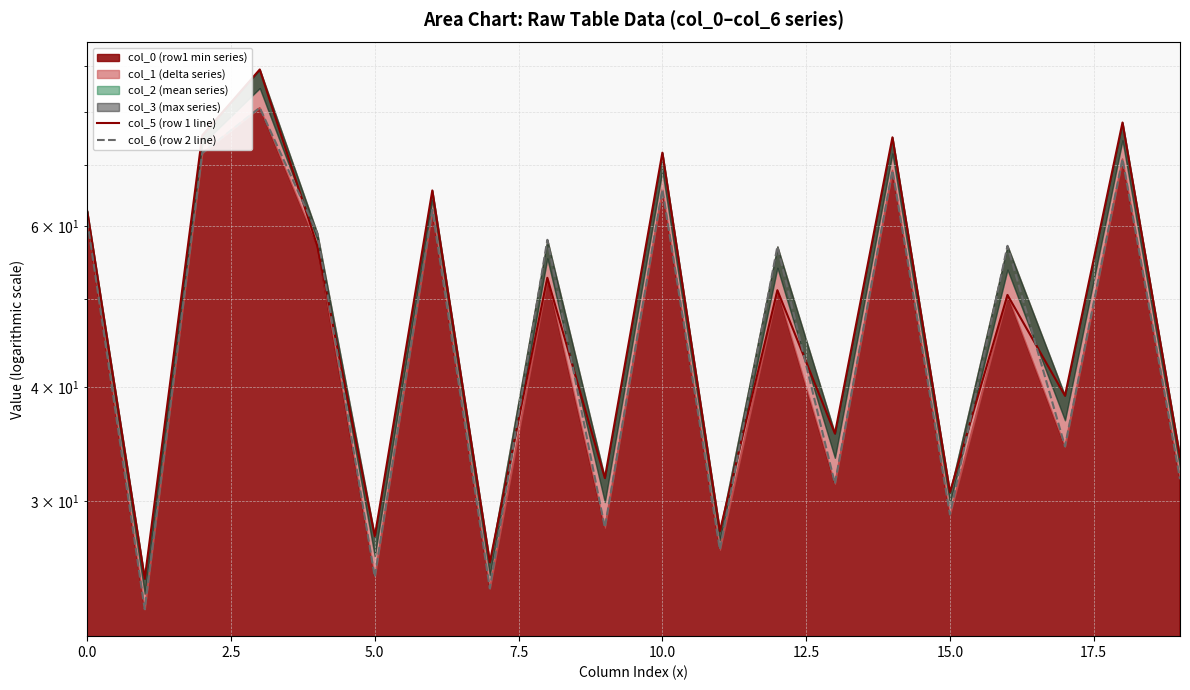

True or false: col_6 (row 2 line) has more than 0 points higher than both neighbors.

True